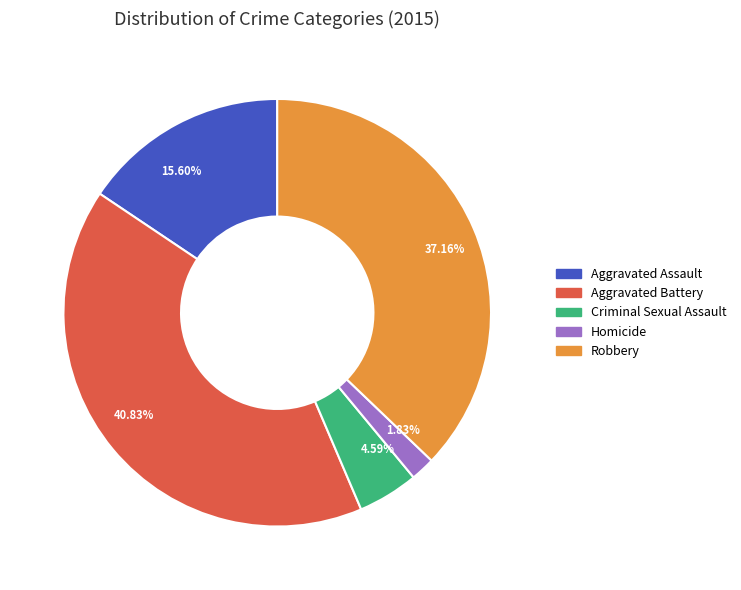

True or false: Robbery accounts for 51% of the total.

False